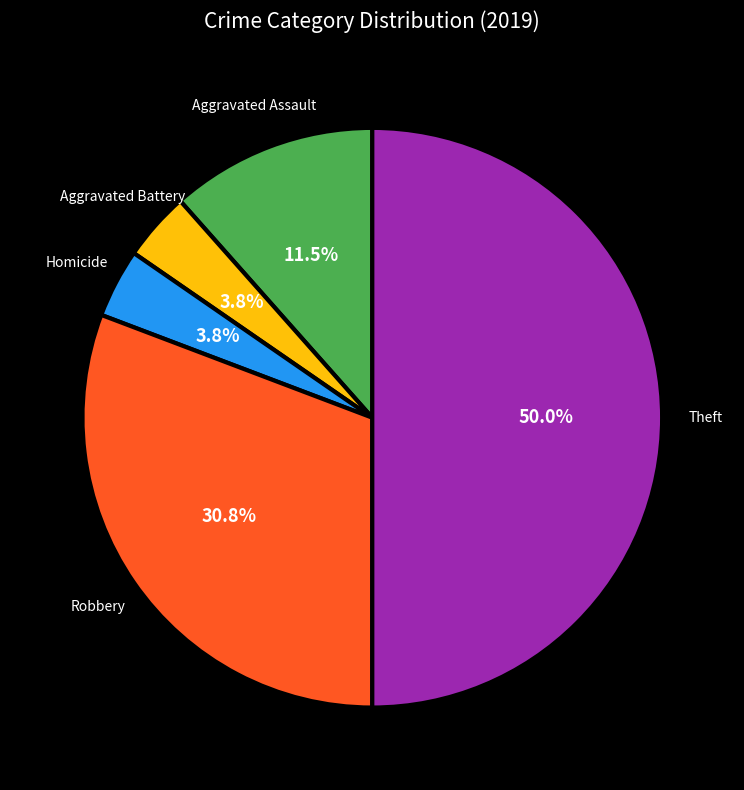

Count the number of slices in the pie.

5